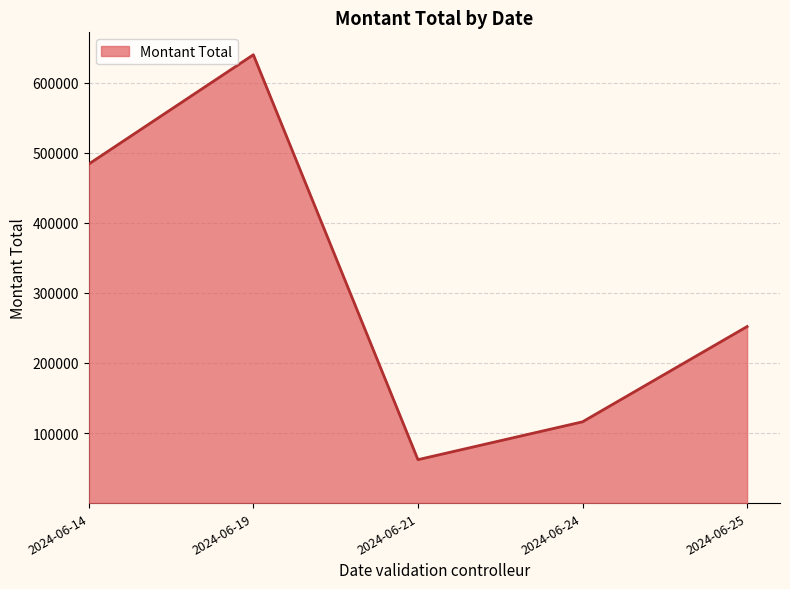

Approximately how many times larger is the value at 2024-06-24 compared to 2024-06-14?

0.2